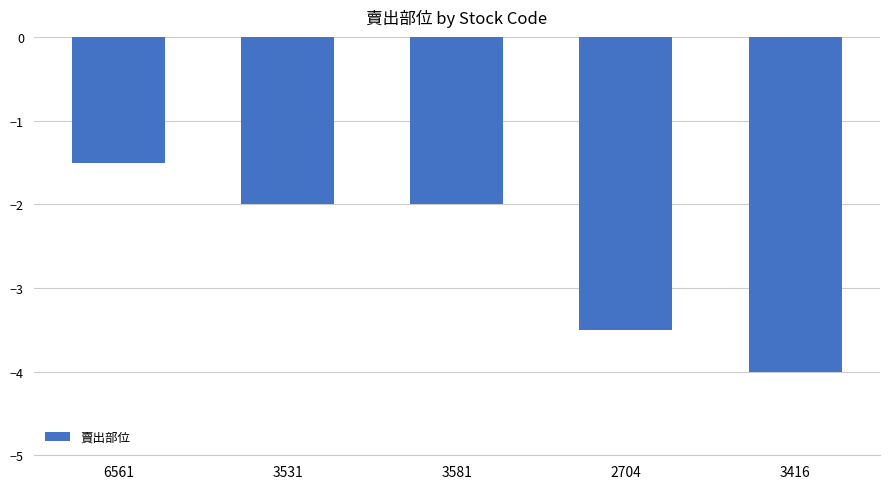

Reading left to right, list all the values displayed in this chart.

6561=-1.5	3531=-2.0	3581=-2.0	2704=-3.5	3416=-4.0